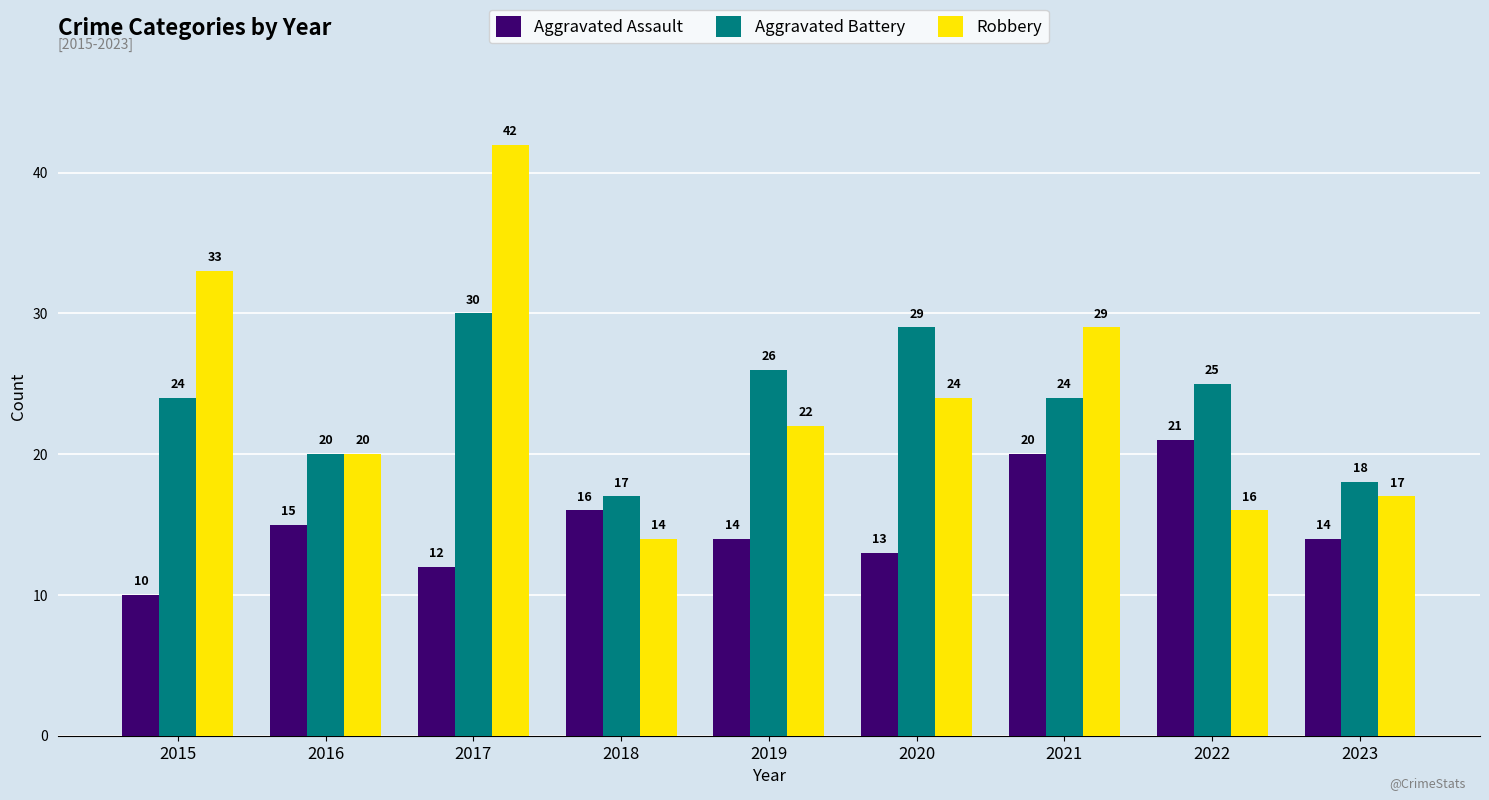

What are all the series names shown in the legend?

Aggravated Assault, Aggravated Battery, Robbery